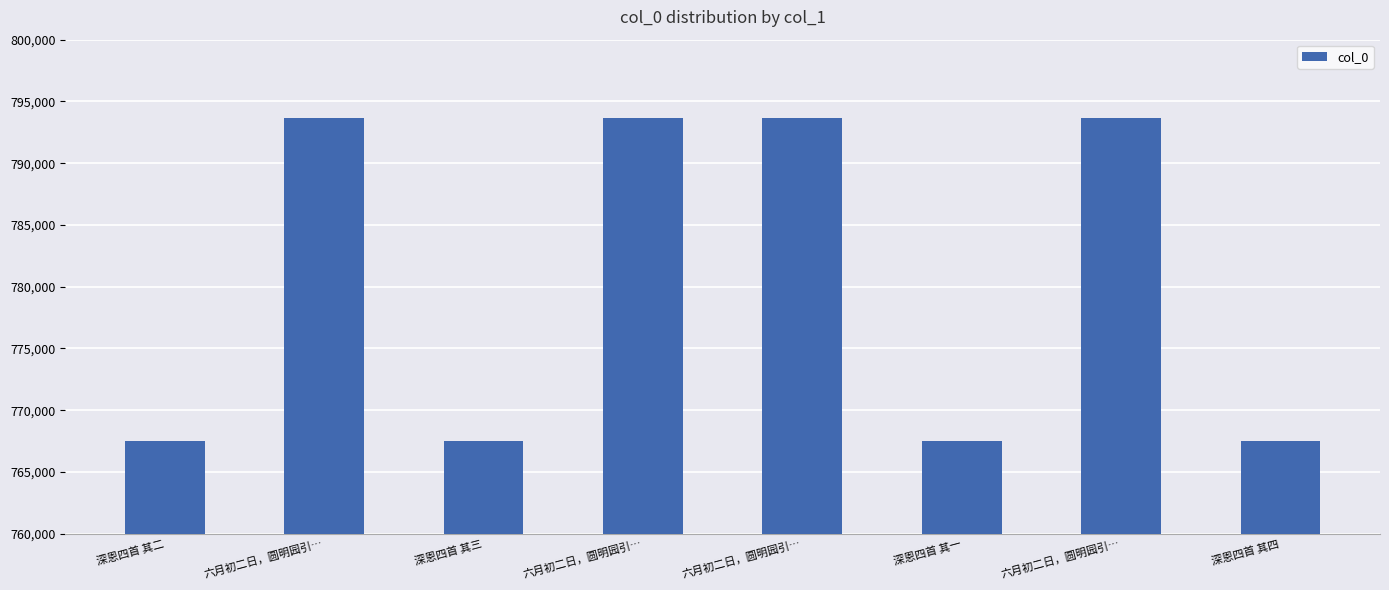

List the labels in order of value, smallest first.

深恩四首 其一, 深恩四首 其二, 深恩四首 其三, 深恩四首 其四, 六月初二日，圆明园引…, 六月初二日，圆明园引…, 六月初二日，圆明园引…, 六月初二日，圆明园引…